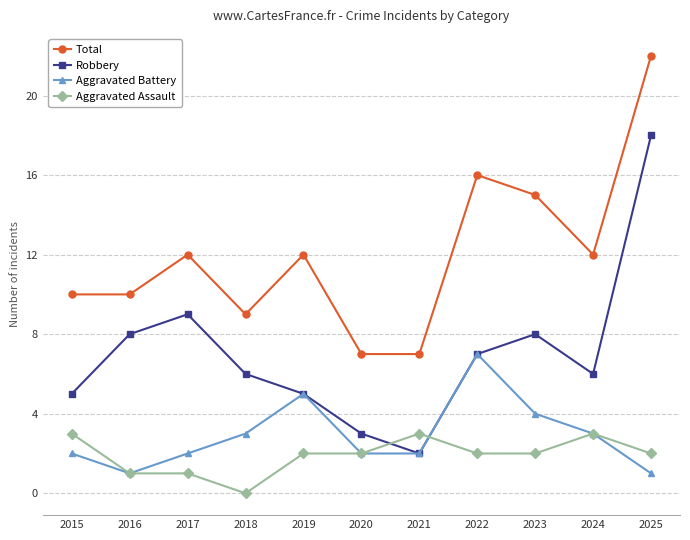

True or false: Robbery has more than 1 interior local peaks.

True